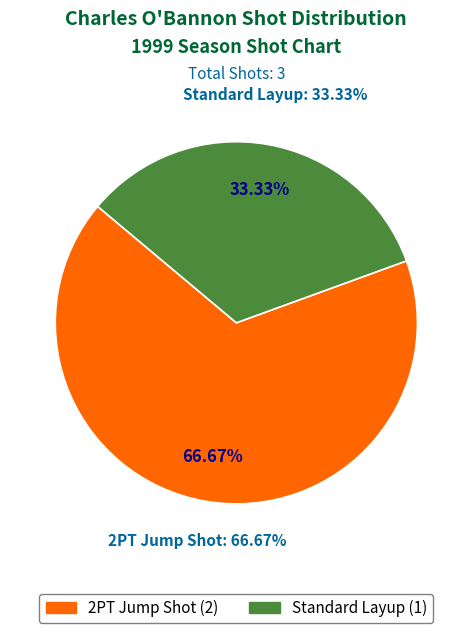

True or false: Standard Layup accounts for 33% of the total.

True